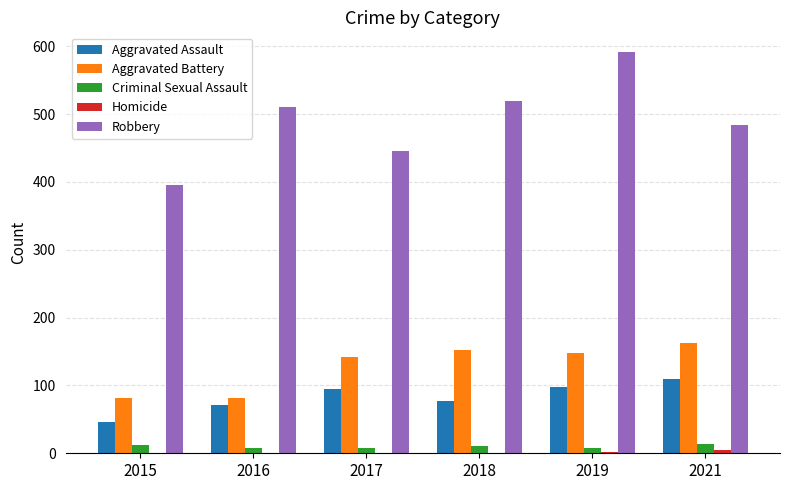

What is the maximum value shown in the chart?

591